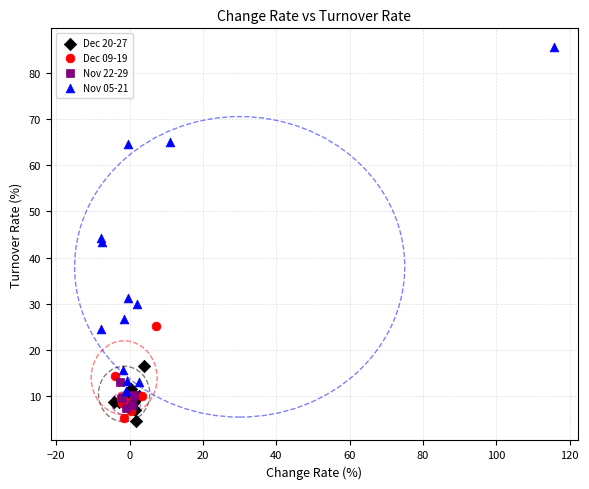

Which series has the widest spread of Y values?

Nov 05-21